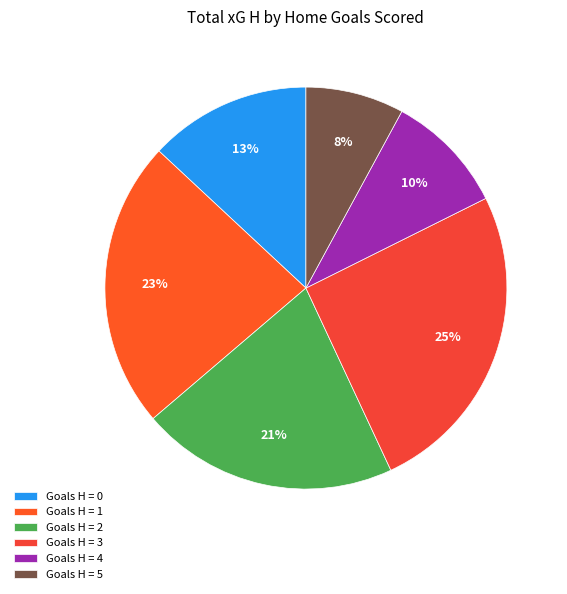

Rank the categories by value from lowest to highest.

Goals H = 5, Goals H = 4, Goals H = 0, Goals H = 2, Goals H = 1, Goals H = 3